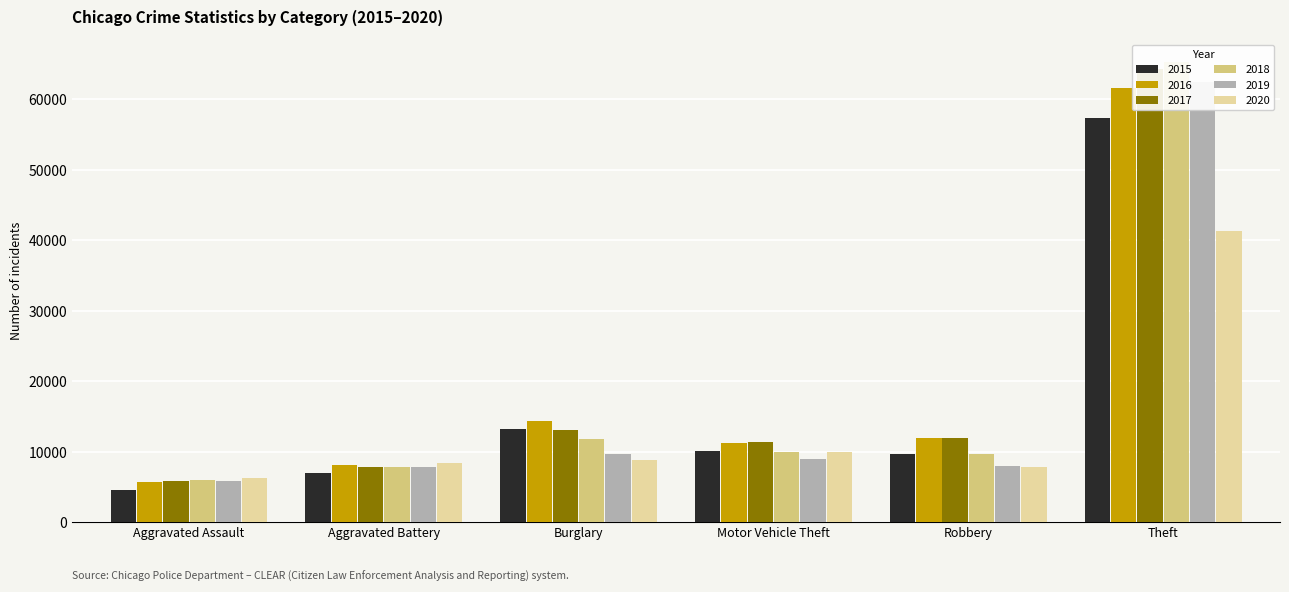

Rank the series by their maximum value, from highest to lowest.

2018, 2017, 2019, 2016, 2015, 2020